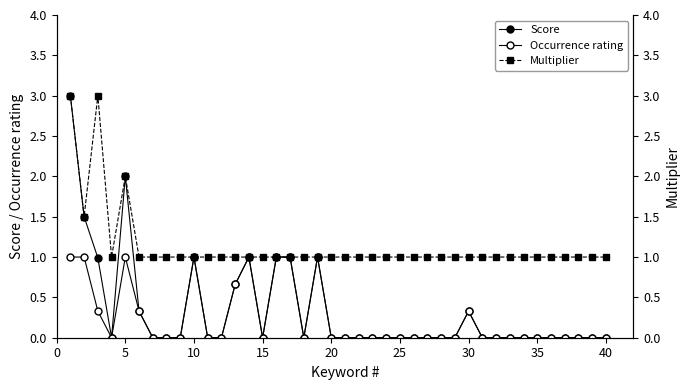

The value of Score at 30 is 1.7. True or false?

False